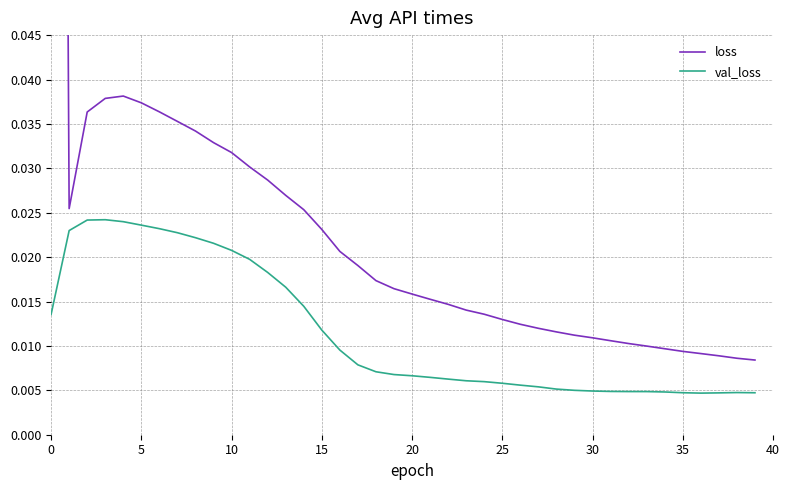

Is the value of val_loss at 19 greater than the value of loss at 36?

No